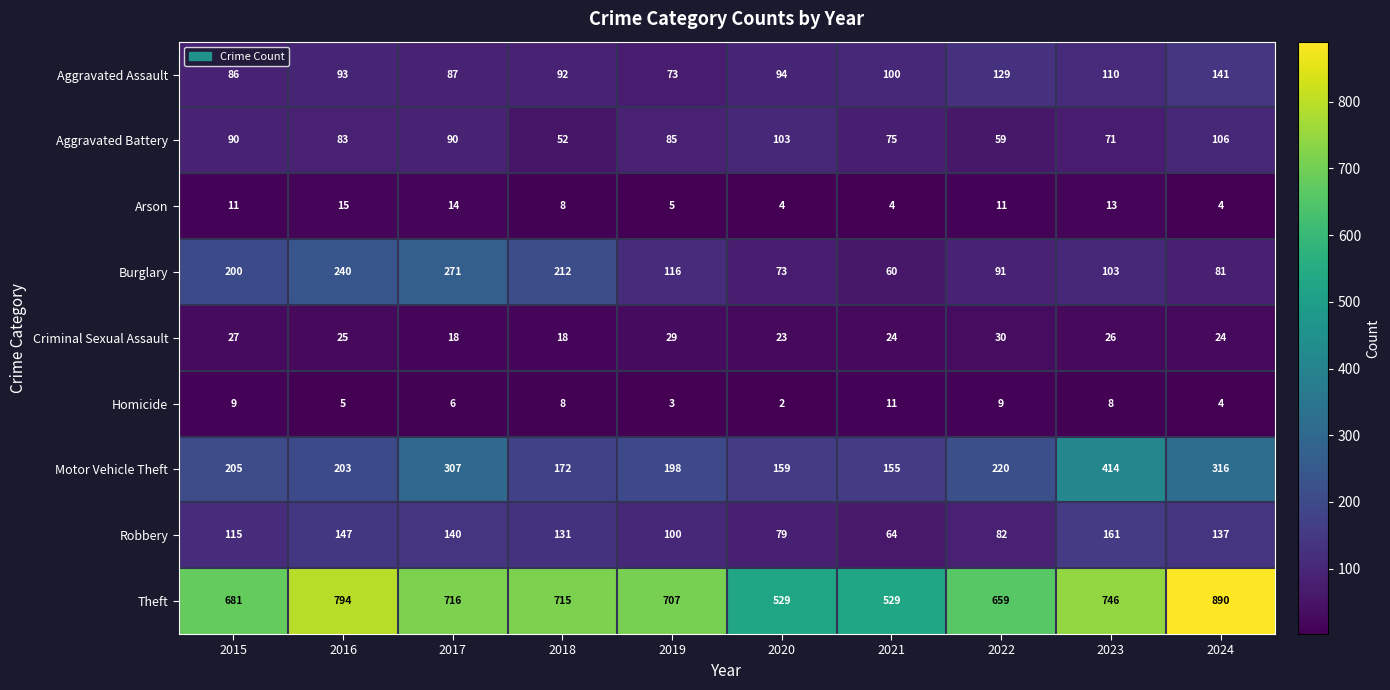

How many series are shown in this chart?

9